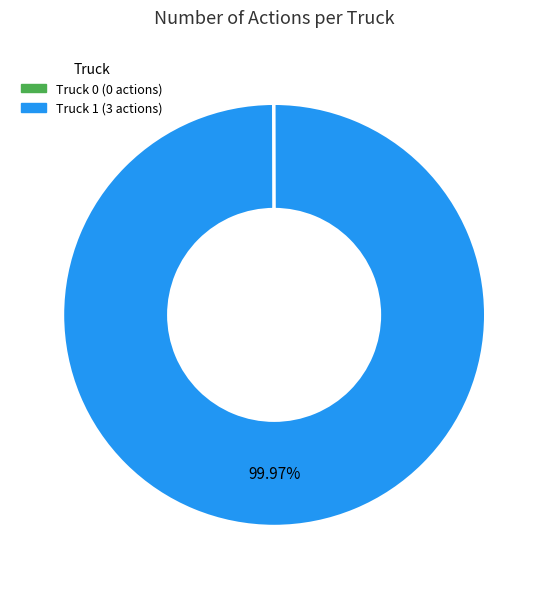

Does Truck 1 represent more than half of the total?

Yes